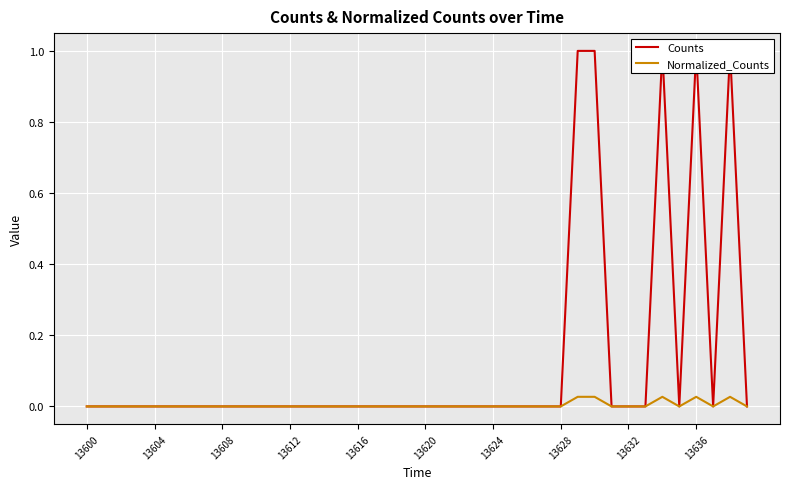

Is it true that Normalized_Counts equals 0.0 at 13620?

True